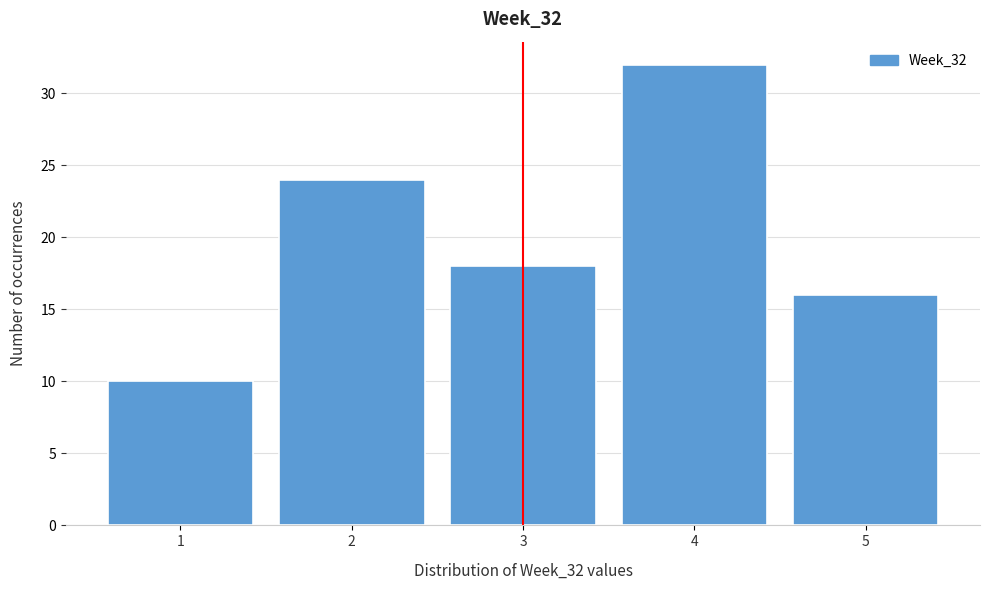

Over which range of the x-axis is the bar tallest?

3.5 to 4.5